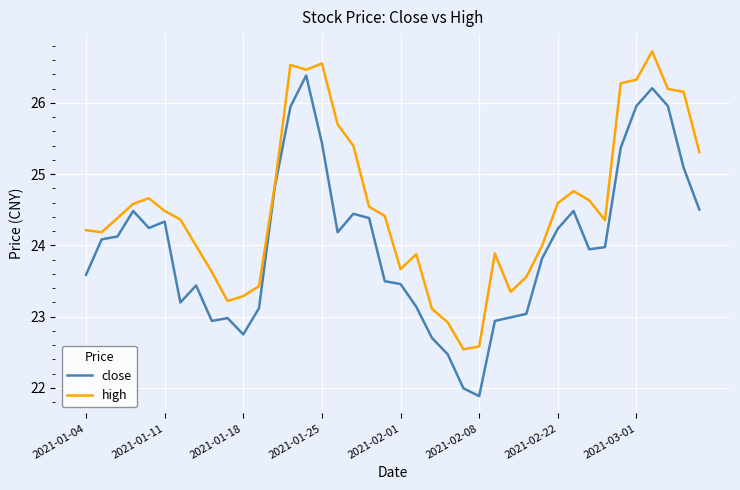

Rank the series by their average value, from lowest to highest.

close, high